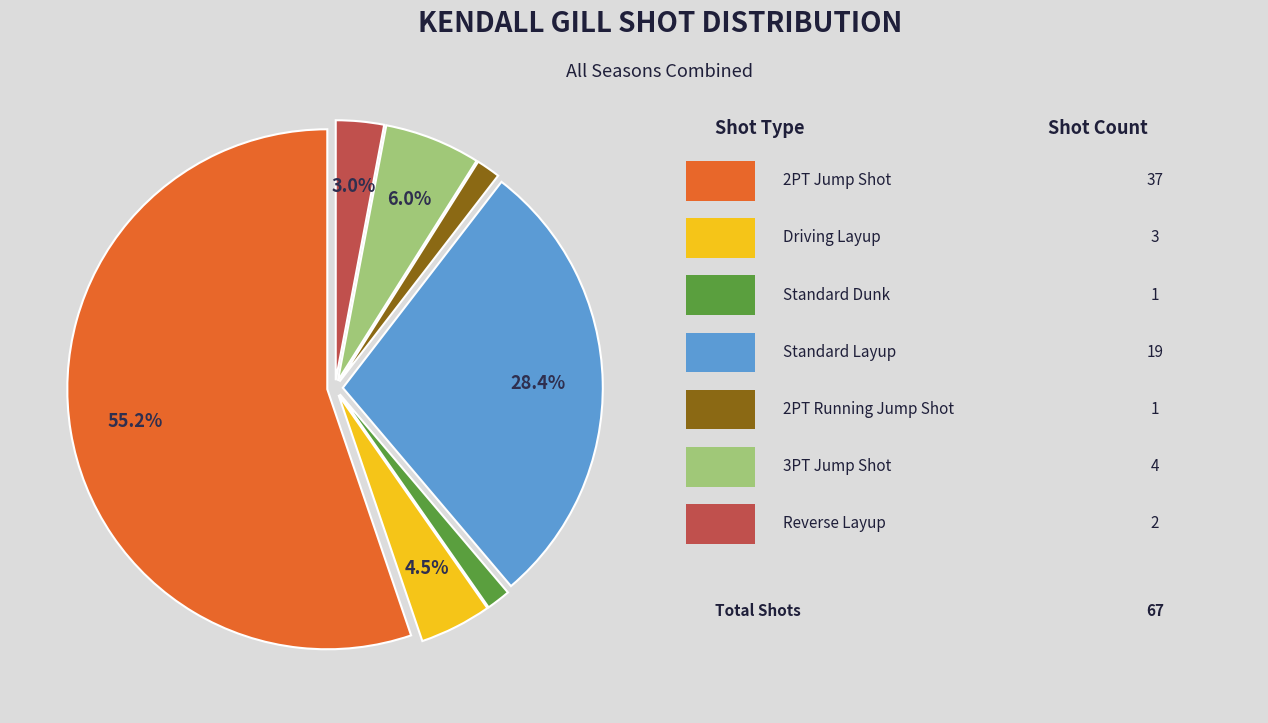

Count the number of slices in the pie.

7